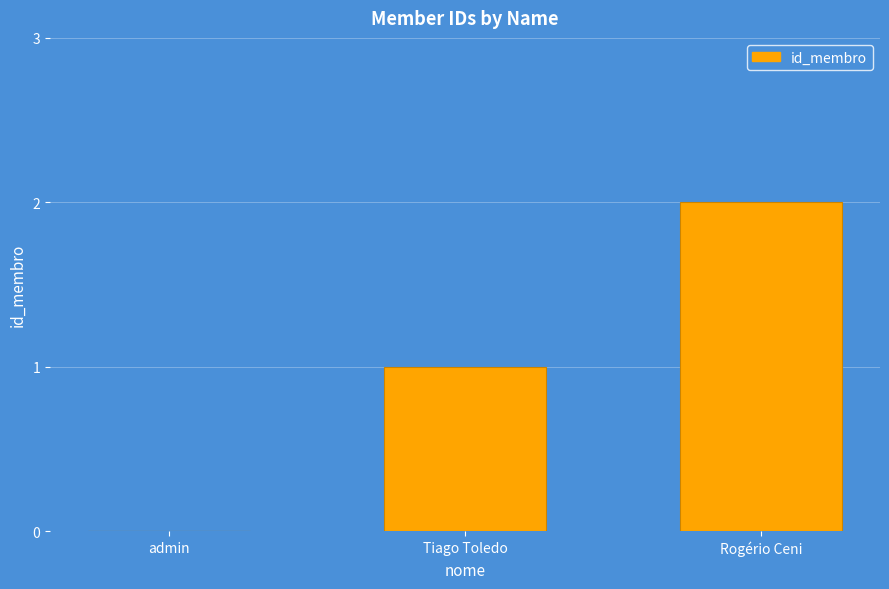

What is the sum of all values?

3